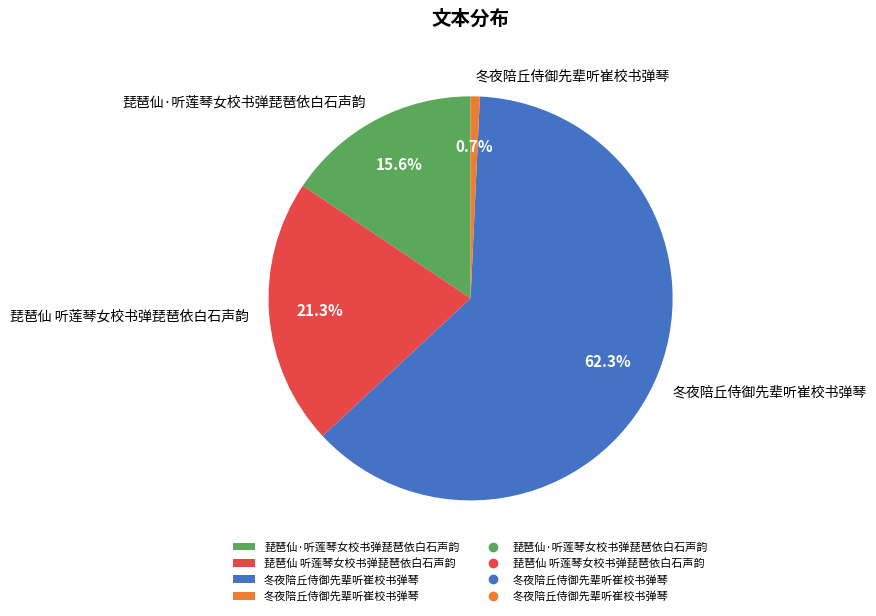

Does any single category account for the majority?

Yes